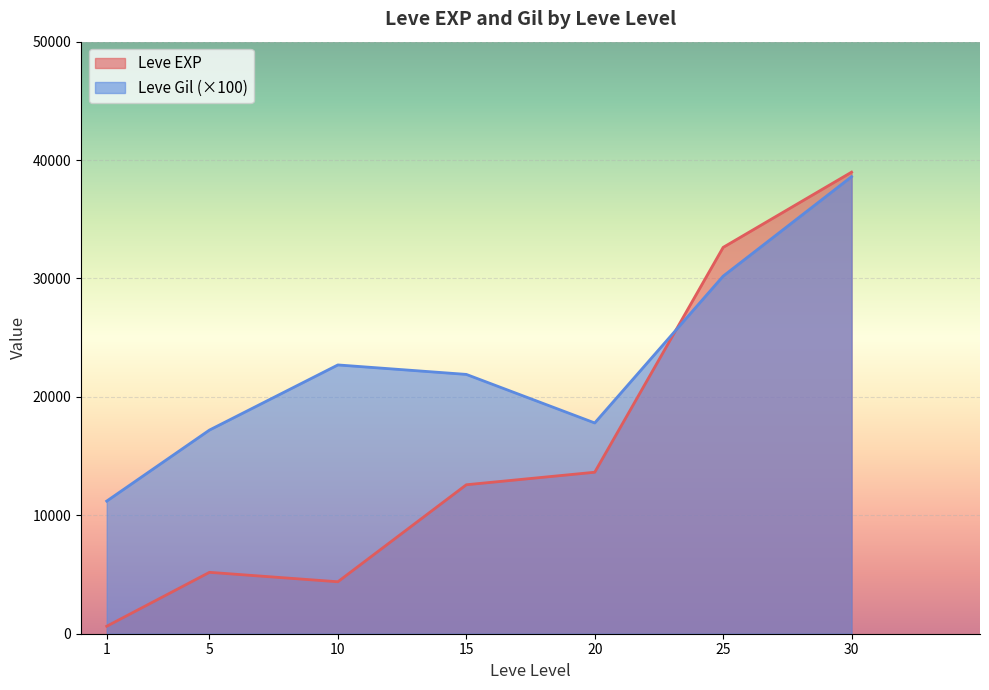

What is the total value across all series at 30?

77582